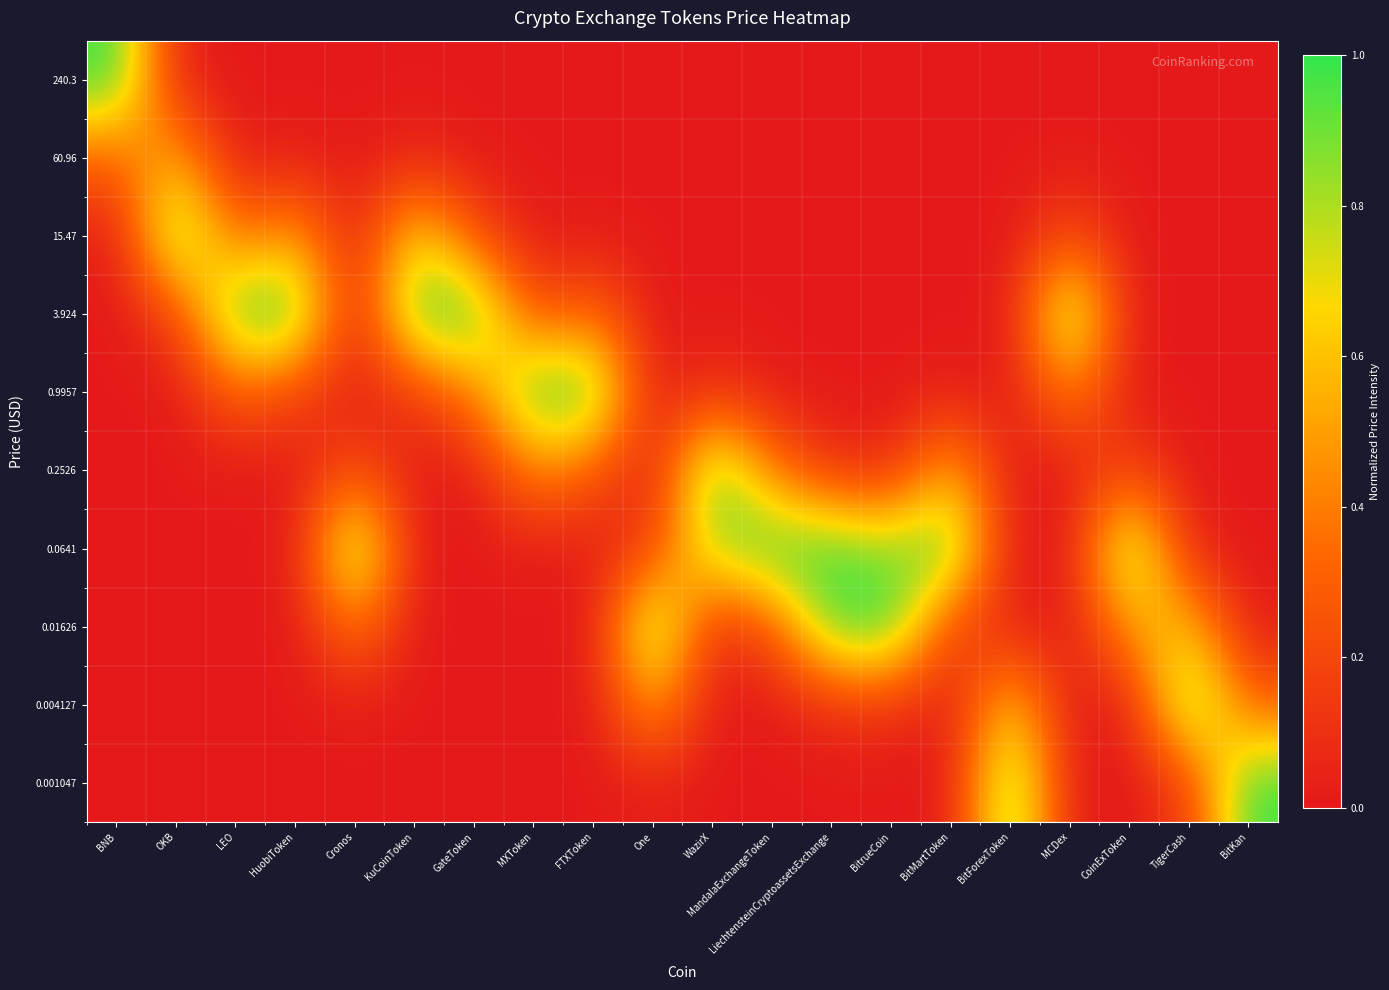

At BitMartToken, list the series in order from largest to smallest.

0.0641, 0.2526, 0.01626, 0.9957, 0.004127, 3.924, 0.001047, 15.47, 60.96, 240.3